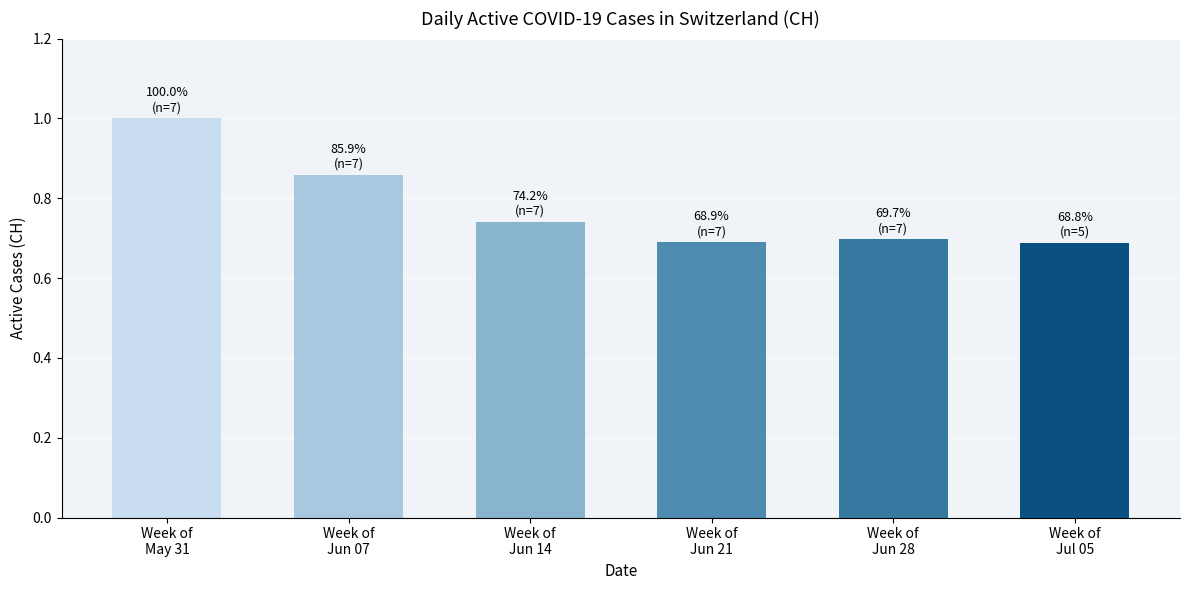

What is the greatest value displayed?

1.0